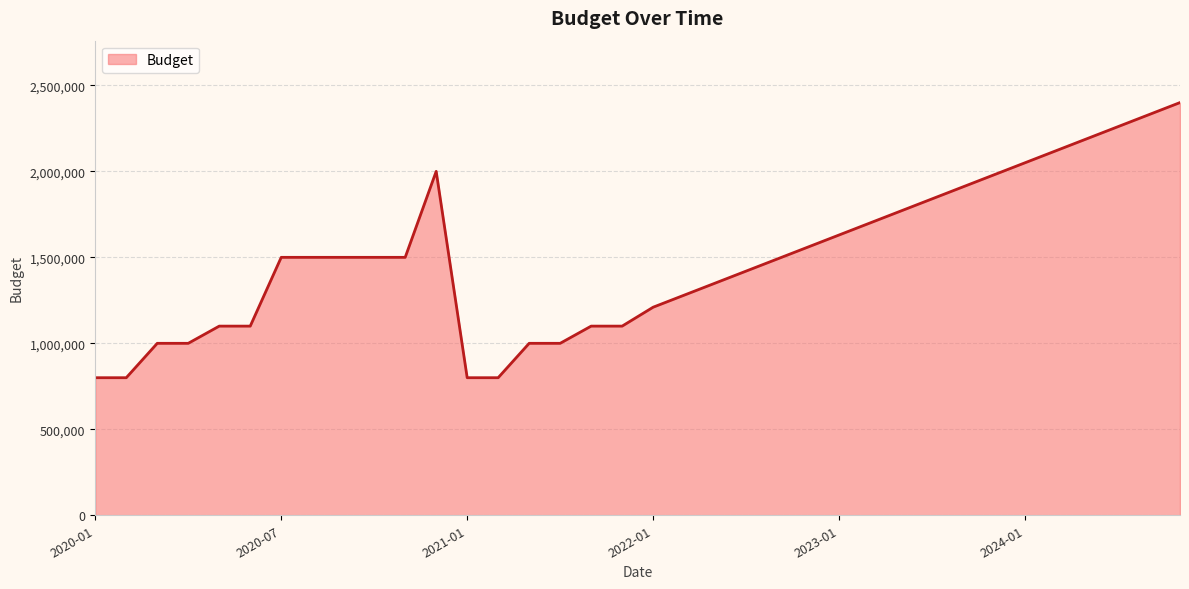

What is the greatest value displayed?

2400000